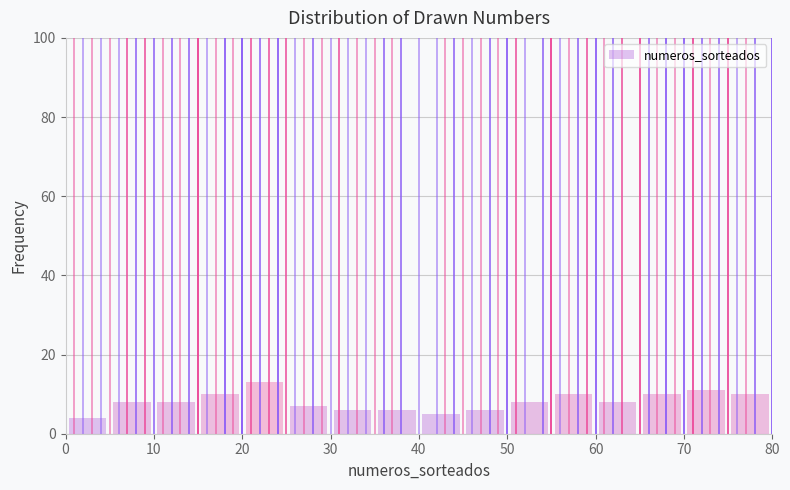

Which range on the x-axis has the tallest bar?

20 to 25